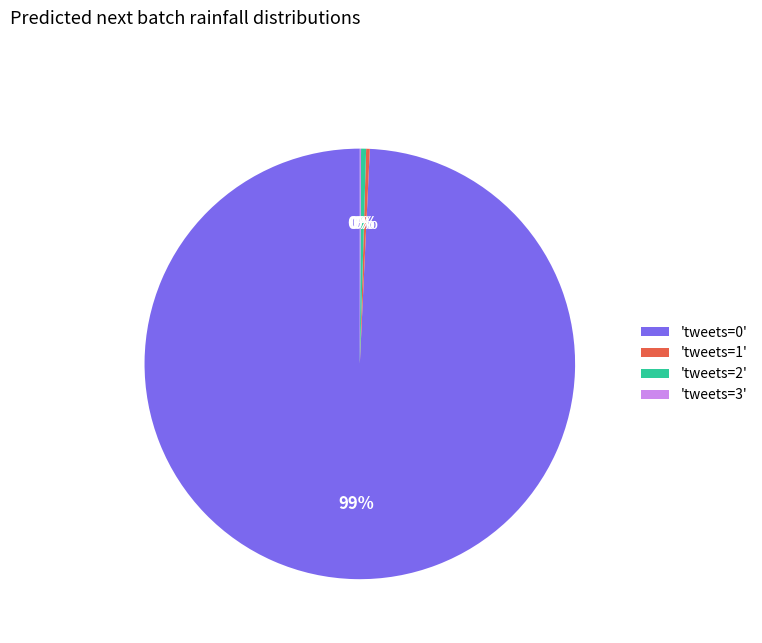

True or false: 'tweets=2' accounts for 15% of the total.

False